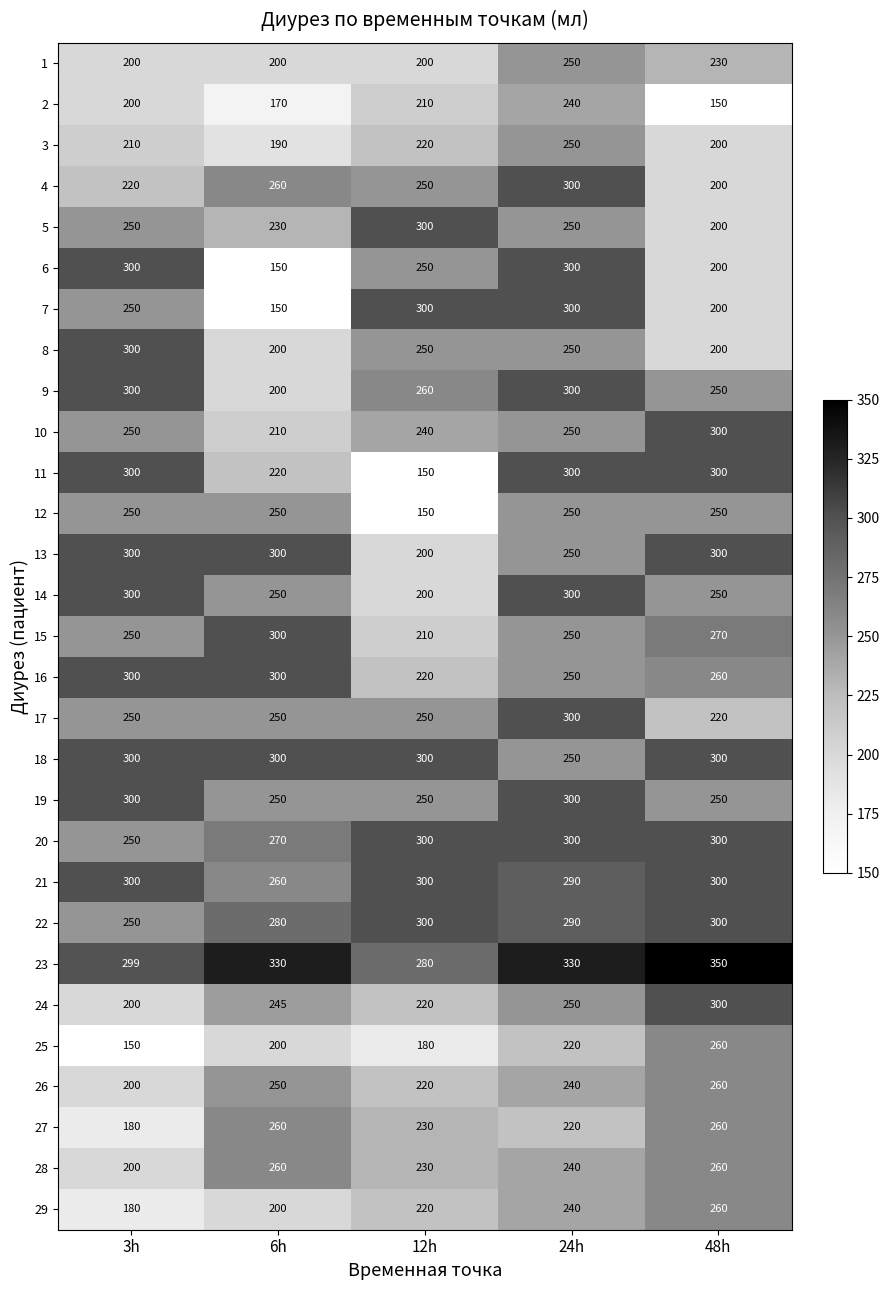

Which series changed the most between 12h and 24h?

11